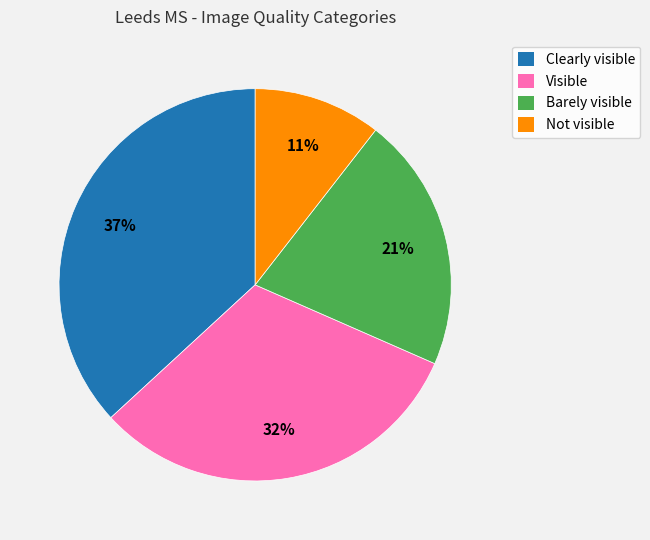

The Not visible slice represents 11% of the pie. True or false?

True